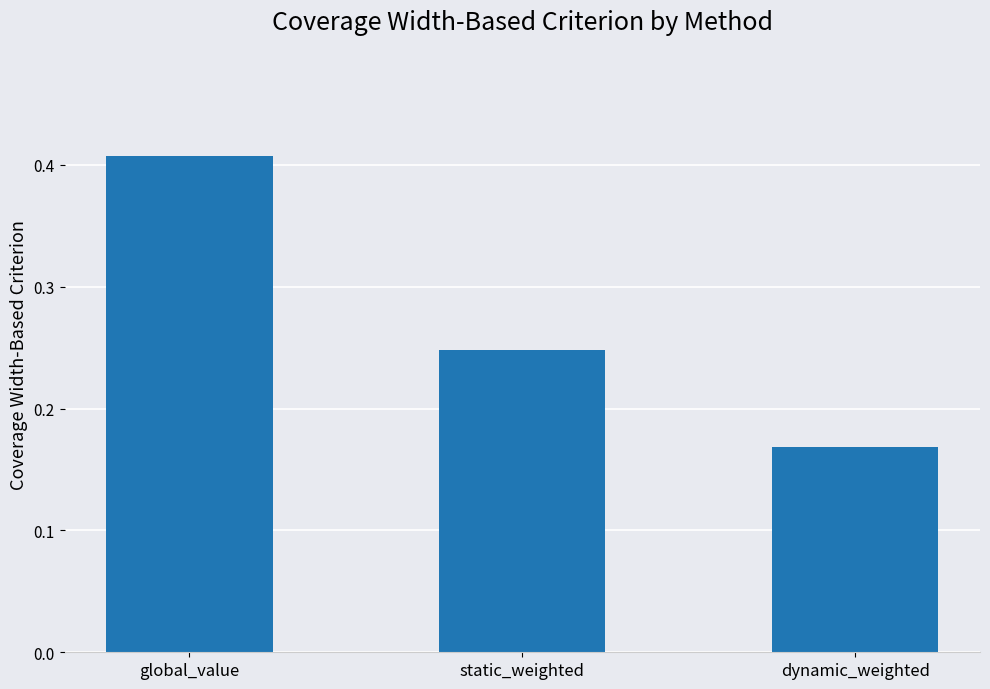

Rank the categories by value from lowest to highest.

dynamic_weighted, static_weighted, global_value